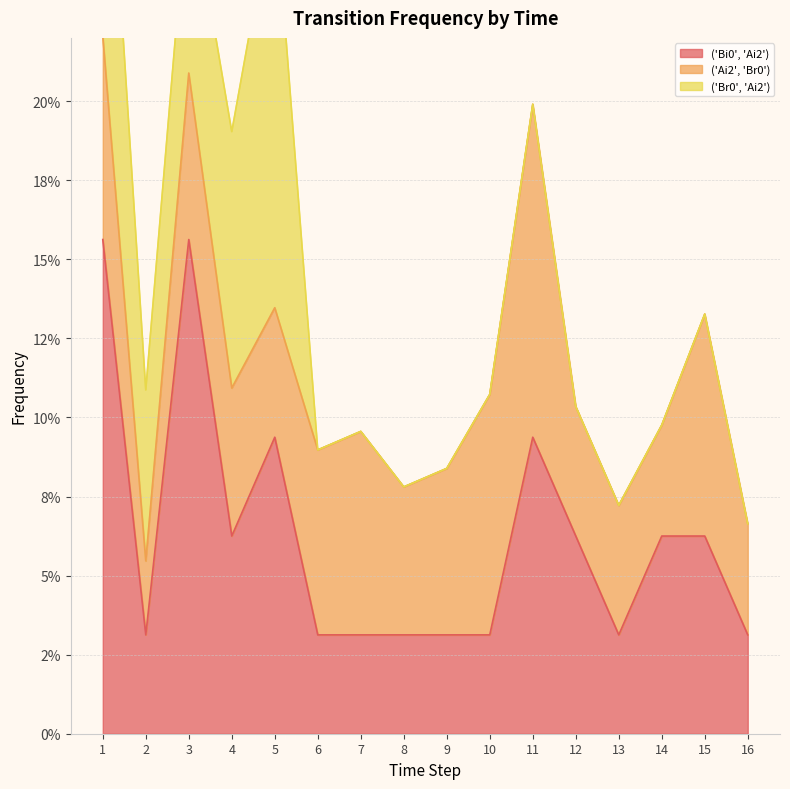

Which label corresponds to the largest value in the chart?

1